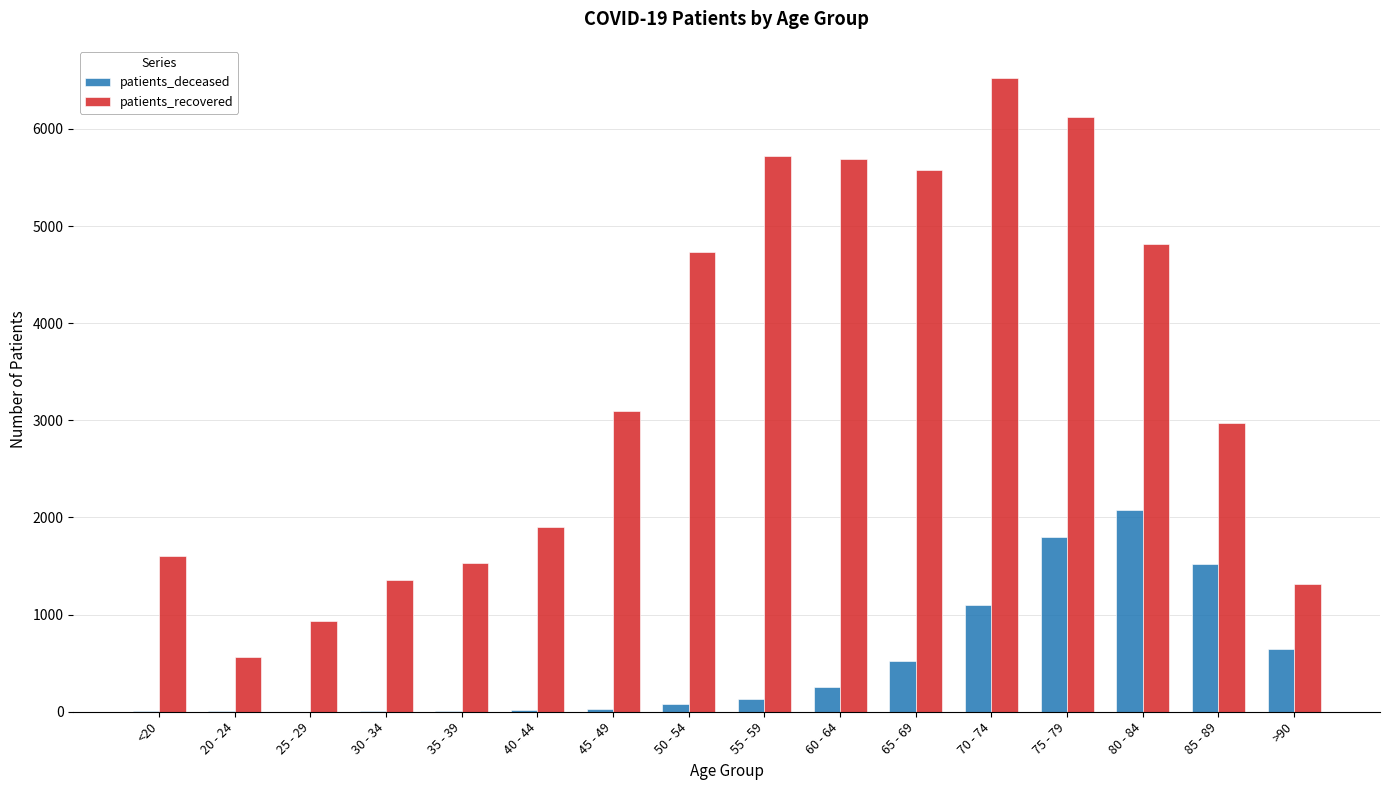

At which label does patients_recovered reach its peak?

70 - 74